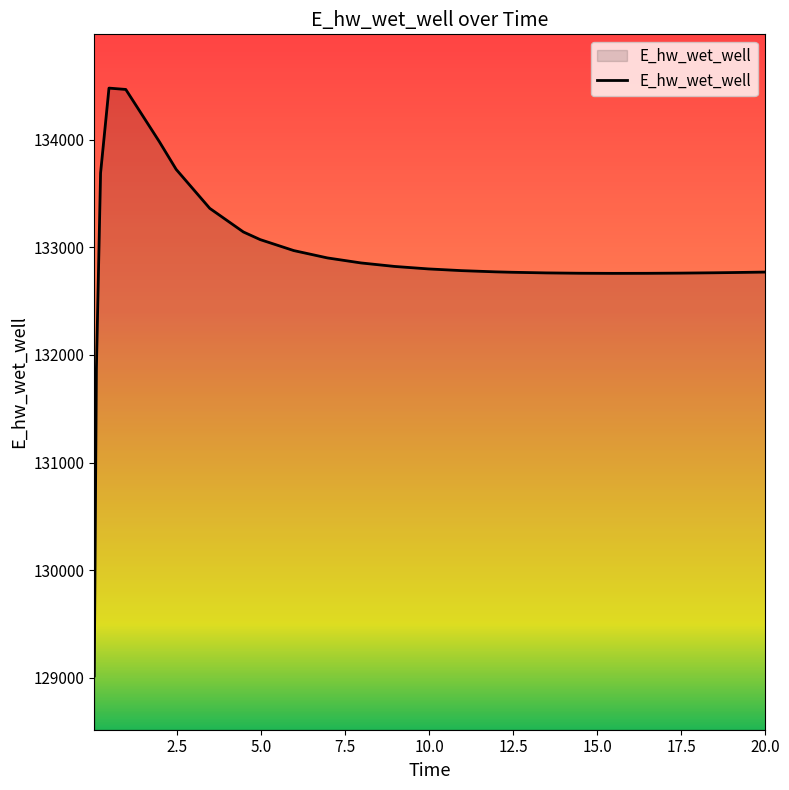

What is the greatest value displayed?

134481.5